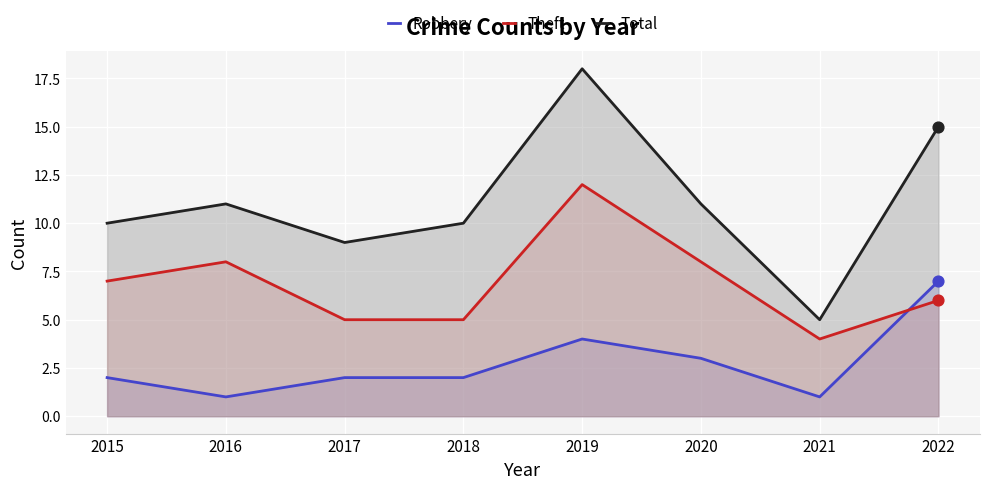

Which series reaches the minimum Y coordinate?

Robbery